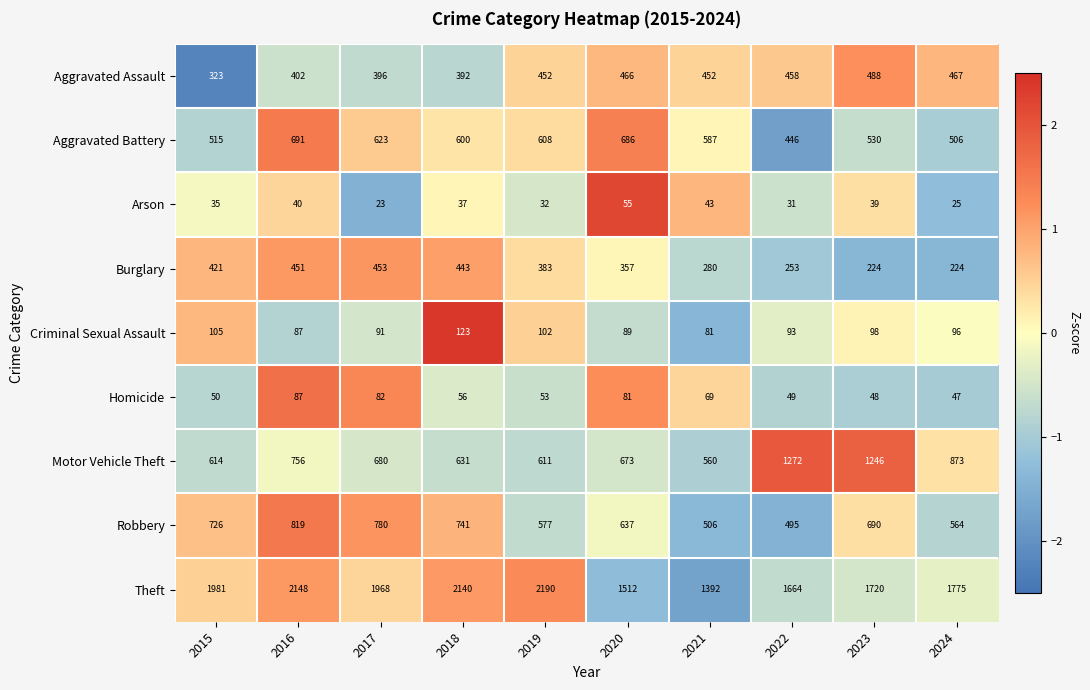

Is the value of Theft at 2017 greater than the value of Criminal Sexual Assault at 2024?

Yes